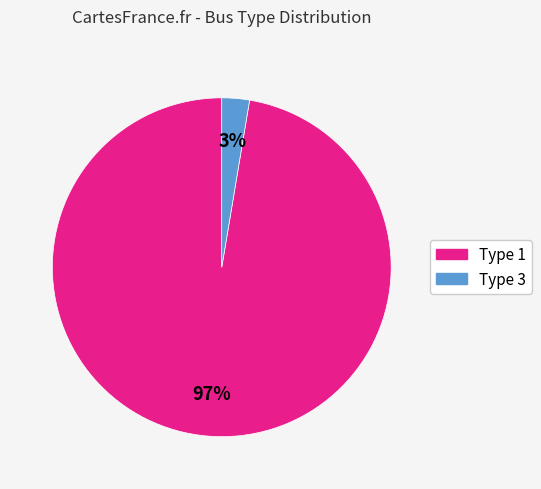

Is there any slice that represents more than half of the pie?

Yes